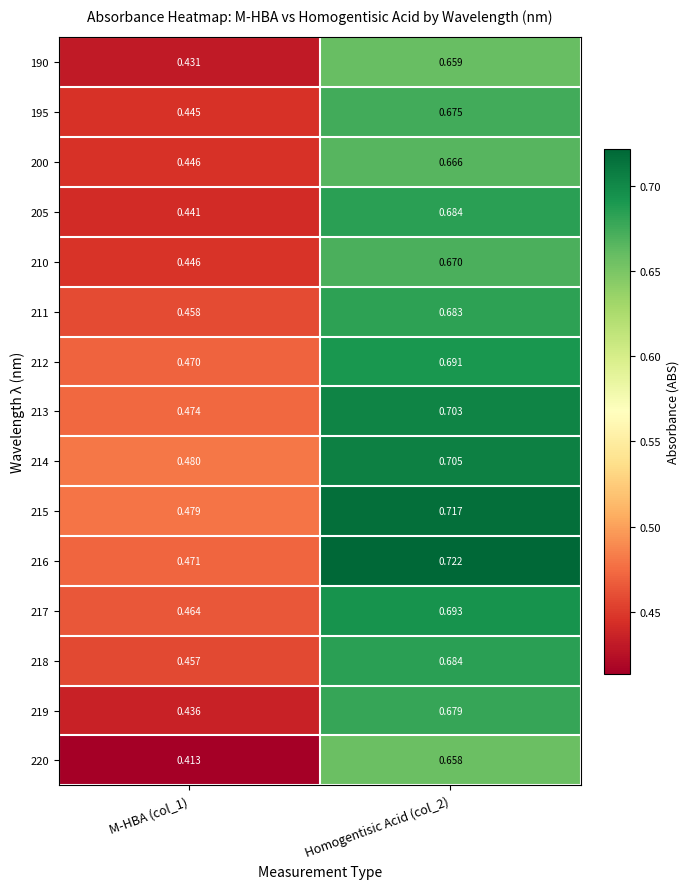

Is the value of 200 at M-HBA (col_1) greater than the value of 219 at M-HBA (col_1)?

Yes